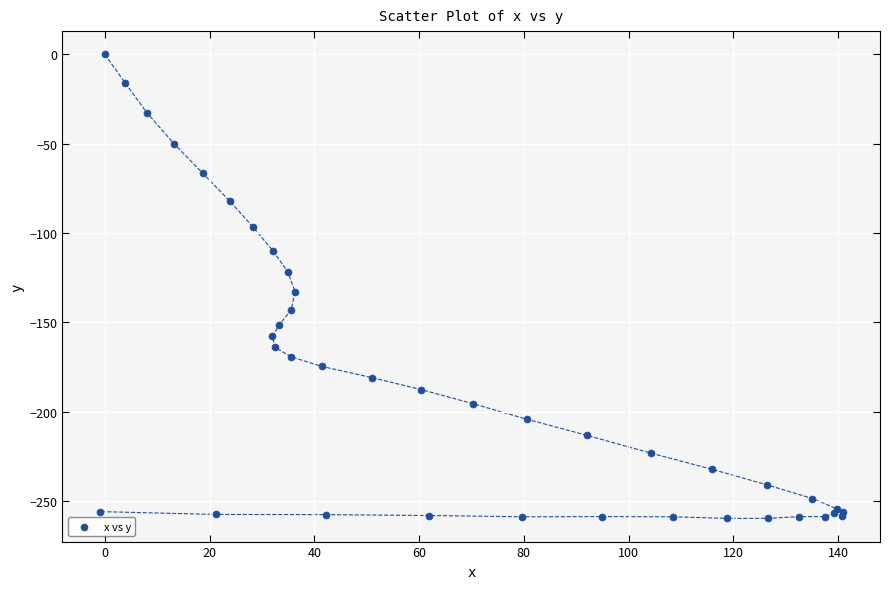

What Y value in the scatter plot is closest to -129?

-132.8